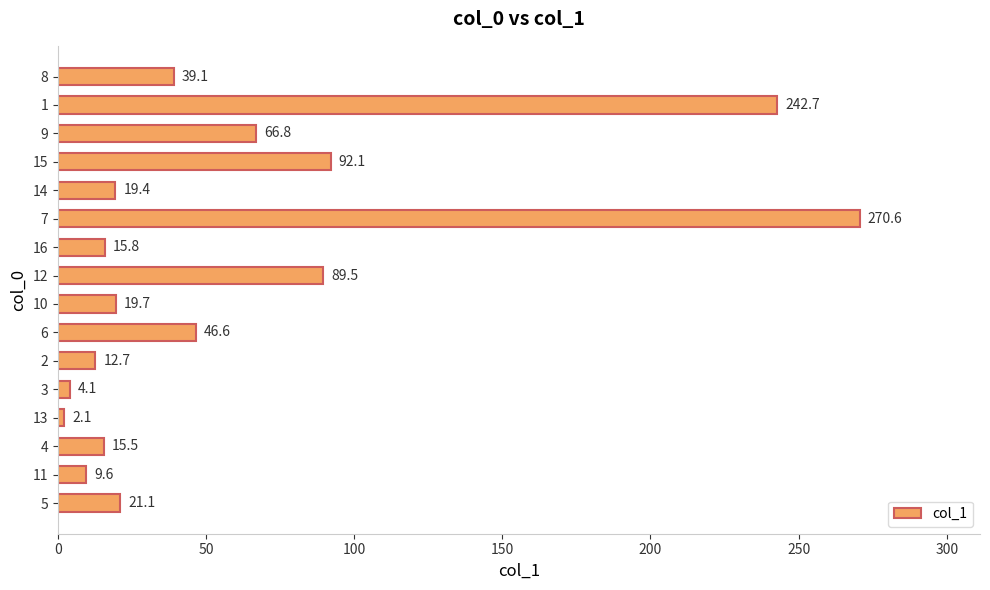

Are the bars horizontal?

Yes